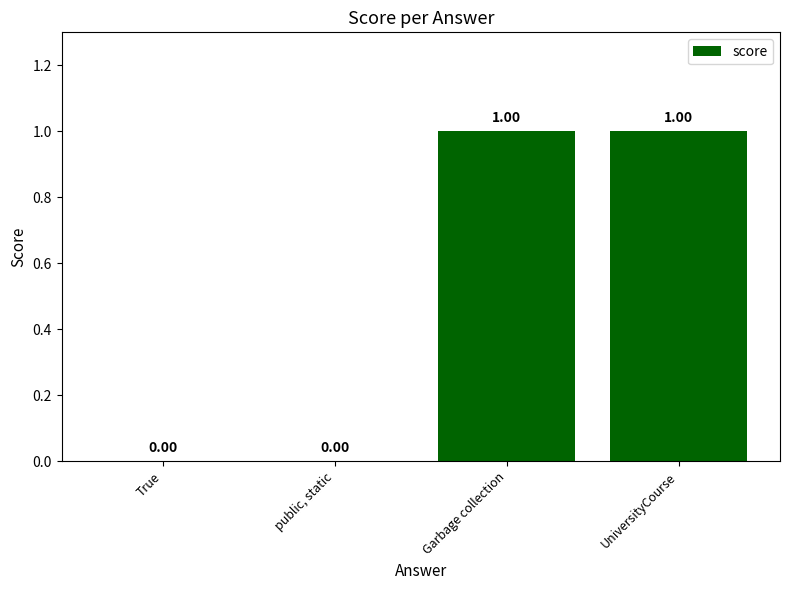

What is the change in value from True to Garbage collection?

+1